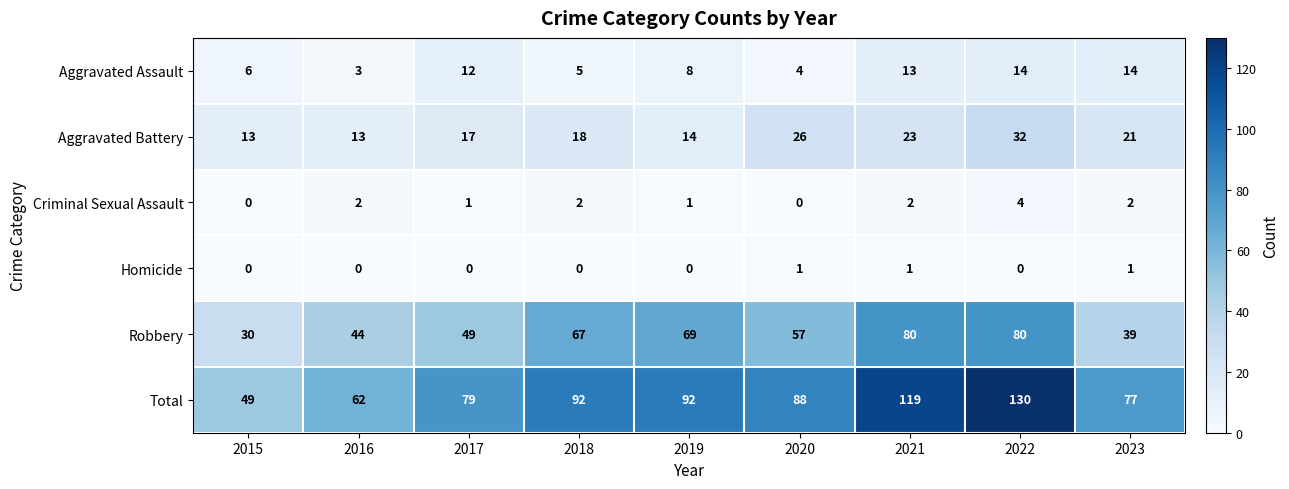

Where does the Aggravated Assault series first go above 8?

2017